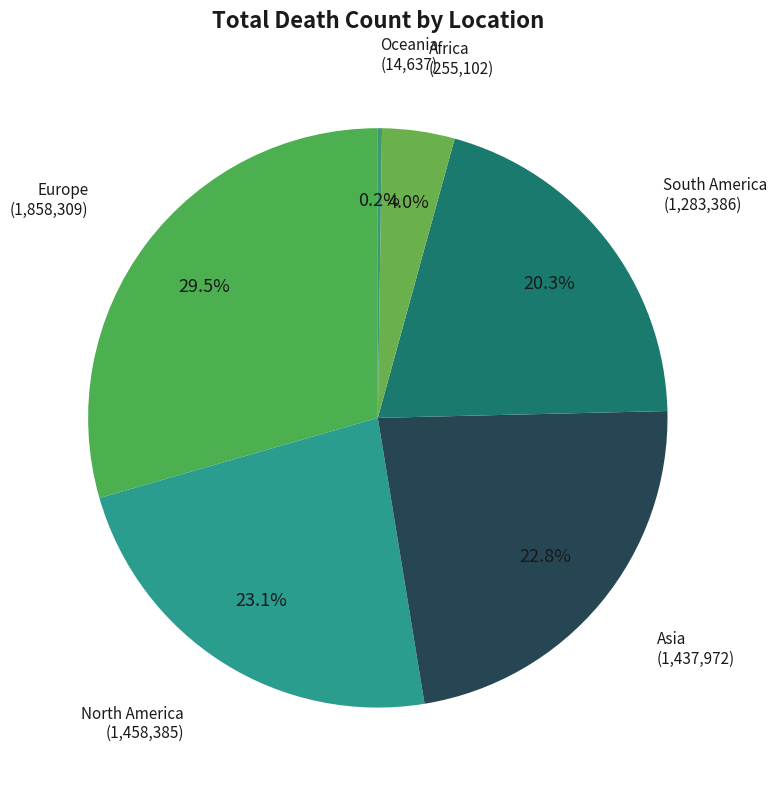

What is the ratio of the value at South America to the value at Asia?

0.9